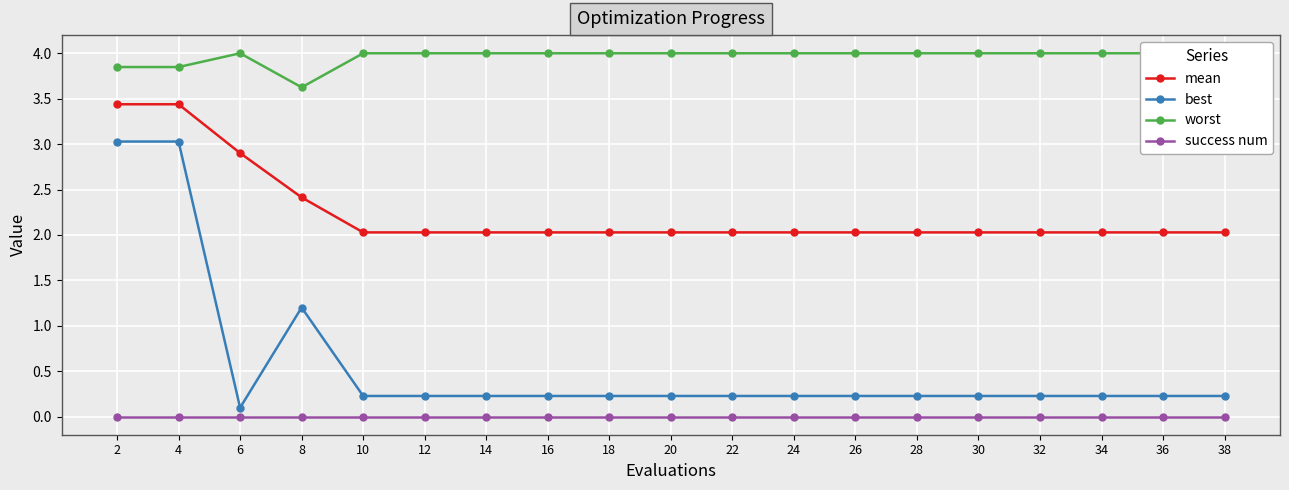

True or false: success num has more than 2 interior local peaks.

False